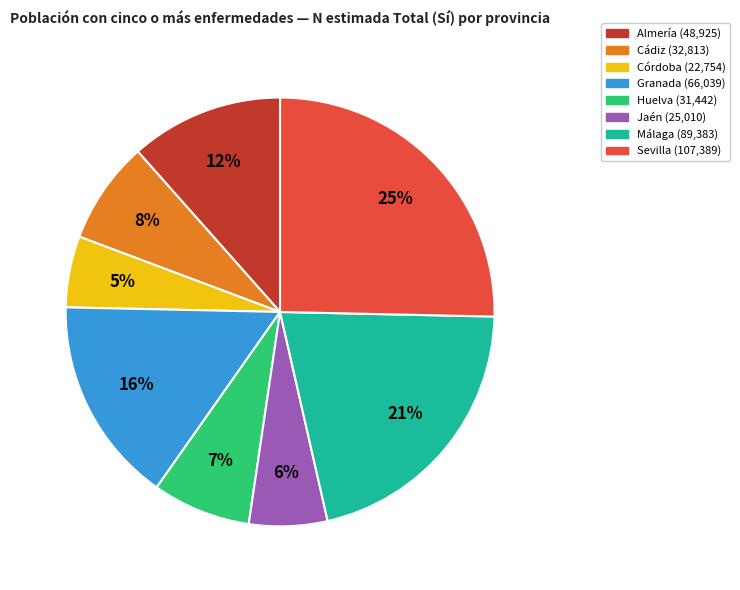

Does any single category account for the majority?

No